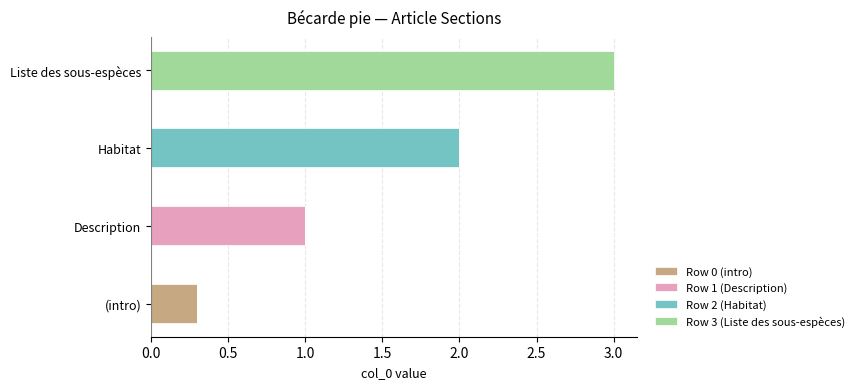

At which category is the sum across all series the highest?

Liste des sous-espèces